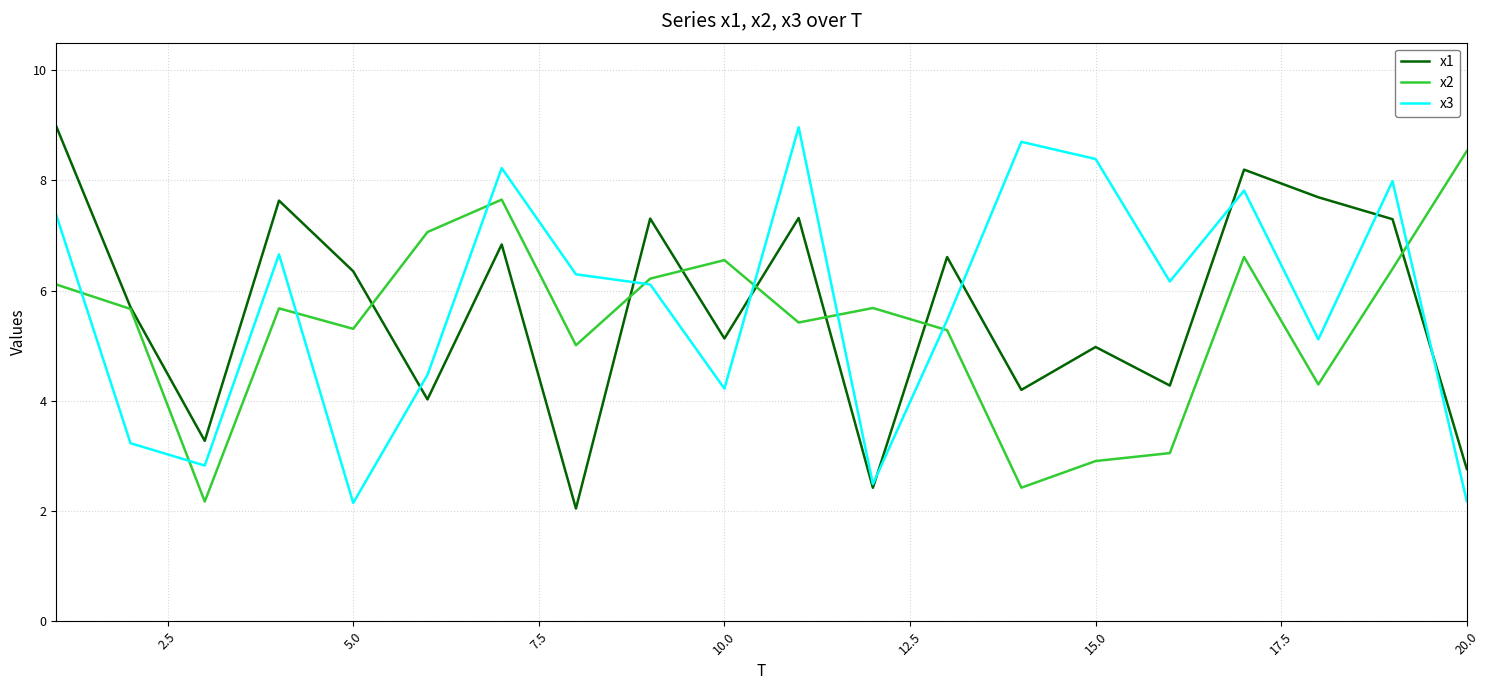

What are all the series names shown in the legend?

x1, x2, x3